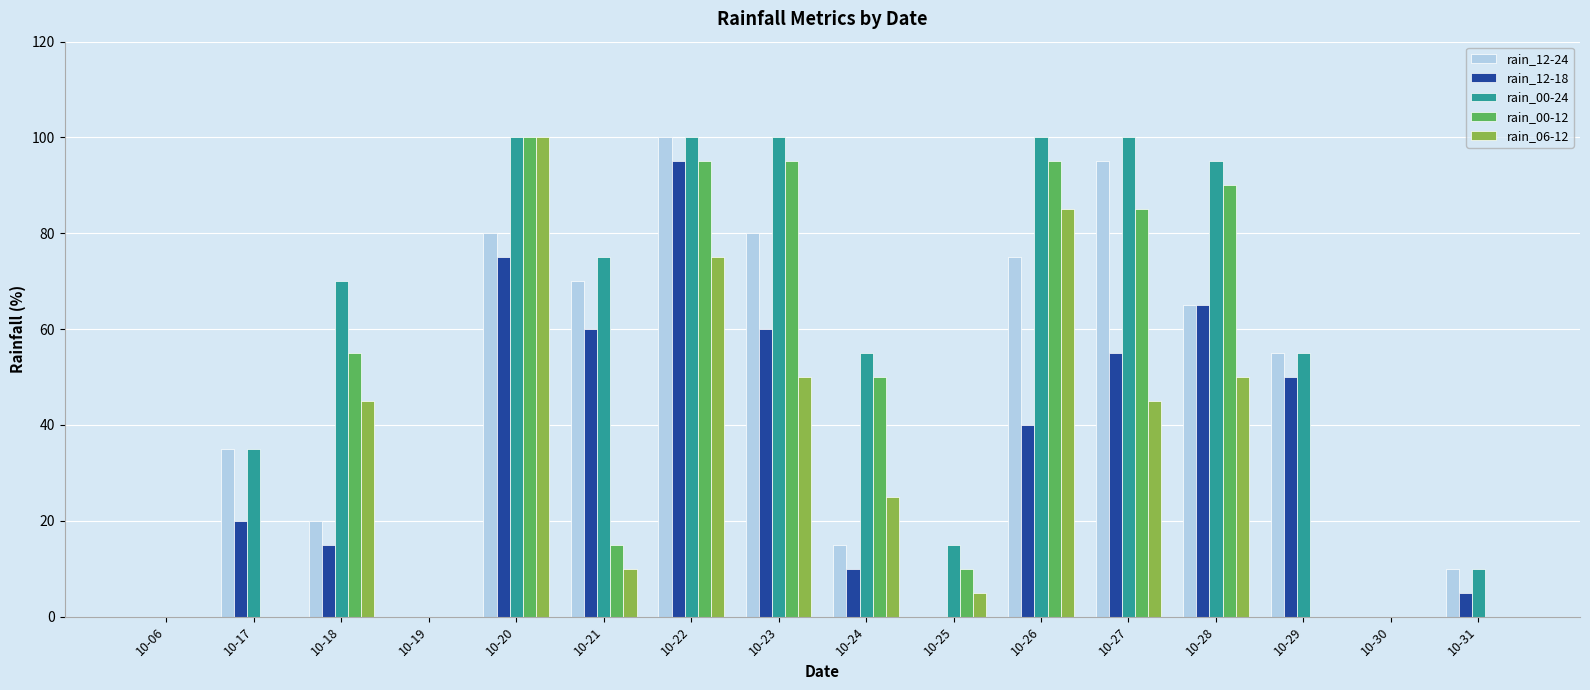

True or false: rain_00-12 has a value of 141 at 10-23.

False